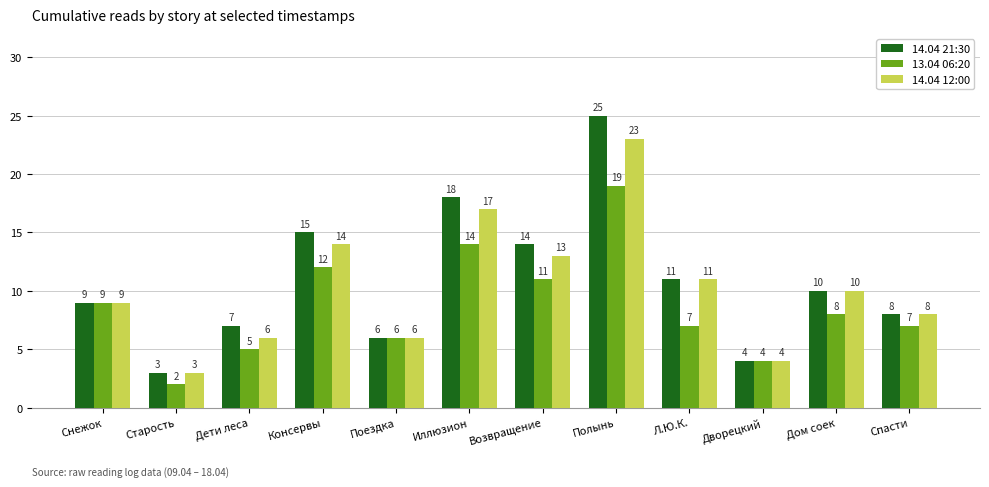

What is the difference between the 14.04 21:30 values at Дом соек and Консервы?

5